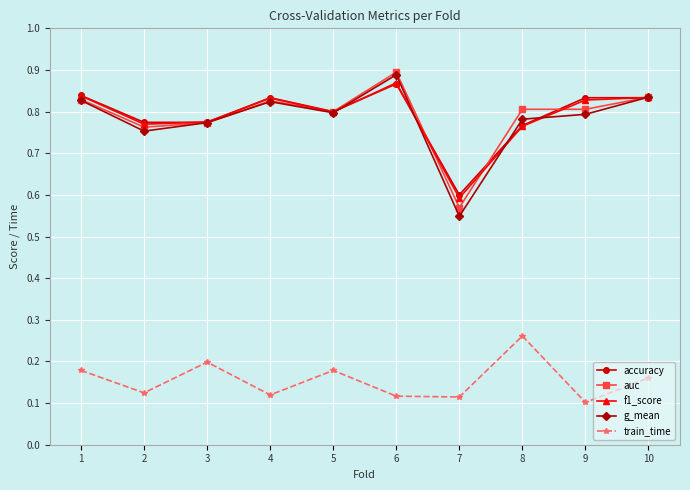

Which category has the lowest value in the g_mean series?

7